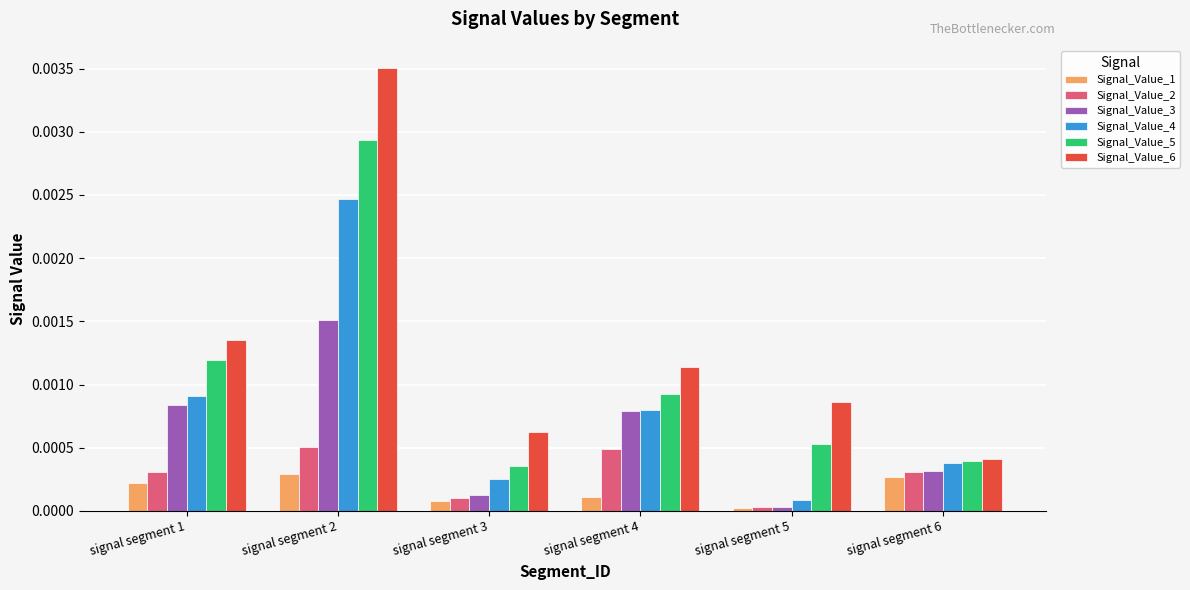

How many distinct data groups are displayed?

6